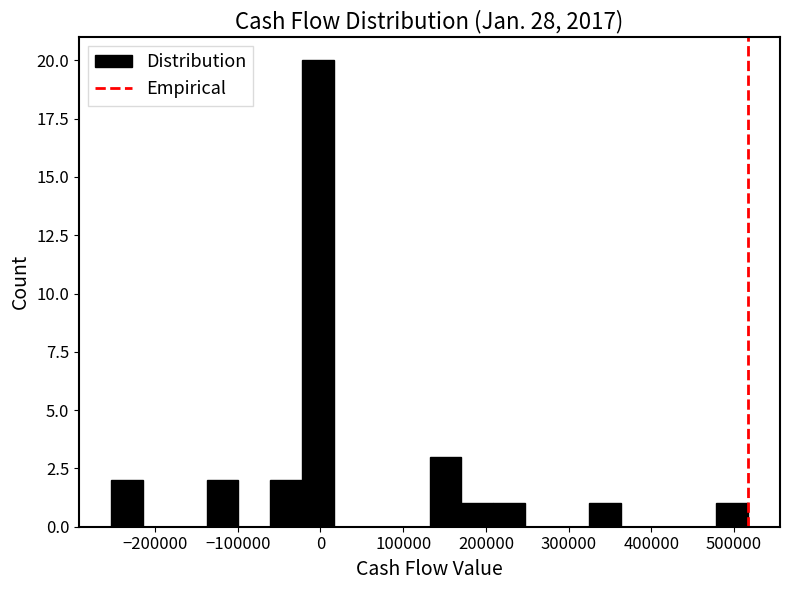

Around what value on the x-axis is the tallest bar? Give the approximate position of its centre, as read against the axis.

0